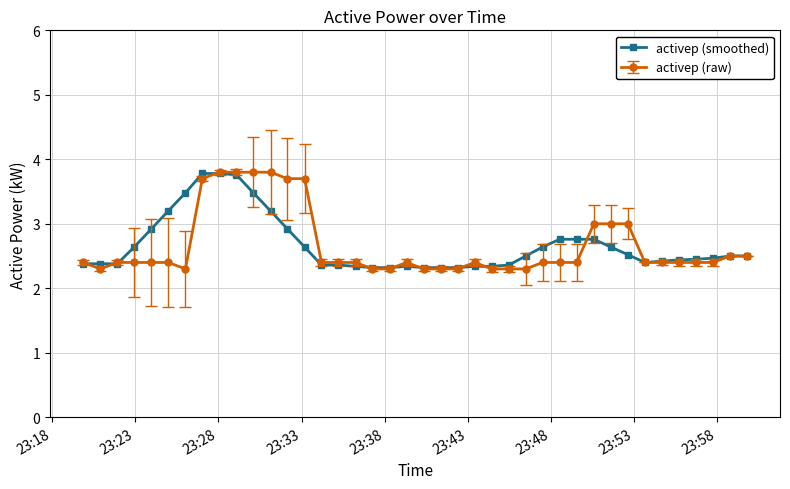

What is the greatest value displayed?

3.8